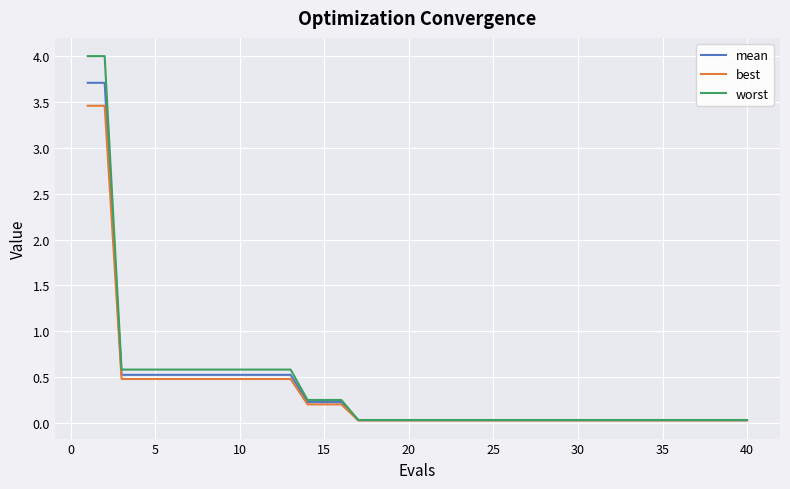

Which series has the largest range (max minus min)?

worst